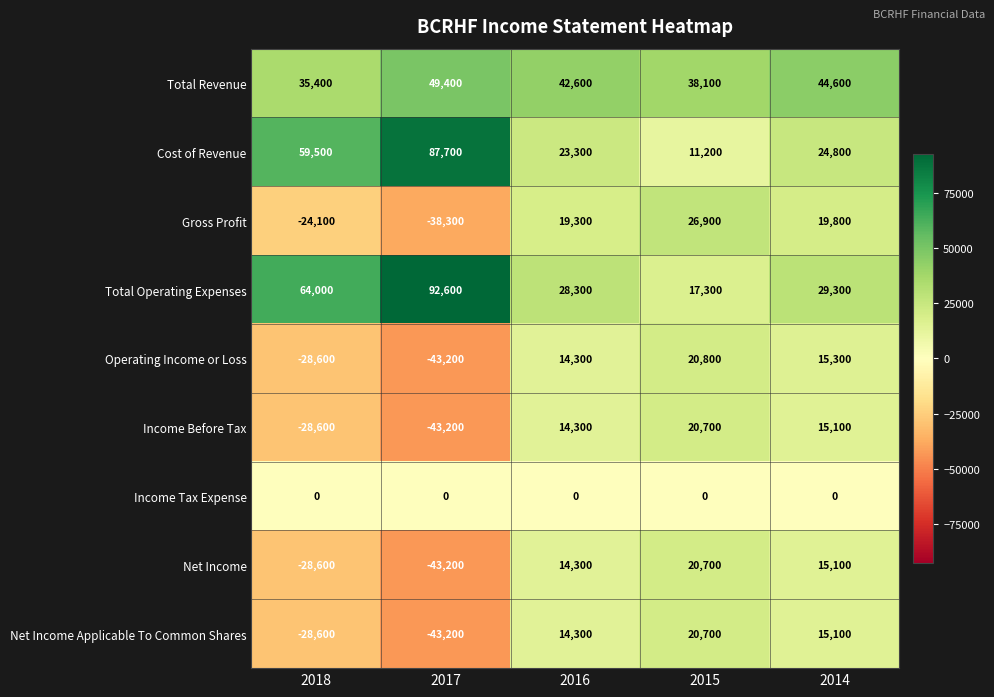

What is the maximum value shown in the chart?

92600